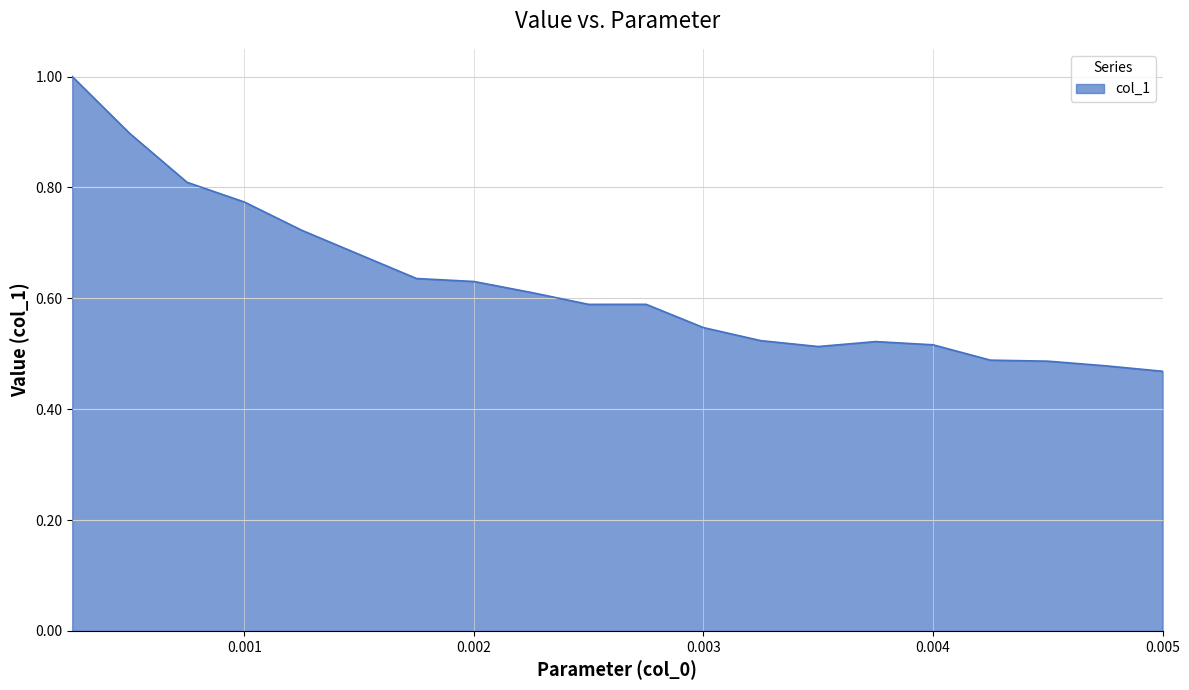

True or false: there are more than 1 points higher than both neighbors.

True